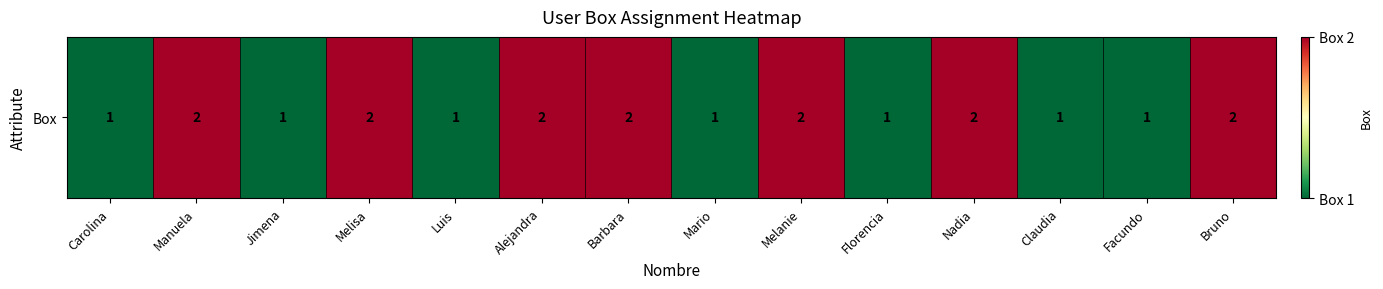

Rank the categories by value from lowest to highest.

Carolina, Jimena, Luis, Mario, Florencia, Claudia, Facundo, Manuela, Melisa, Alejandra, Barbara, Melanie, Nadia, Bruno